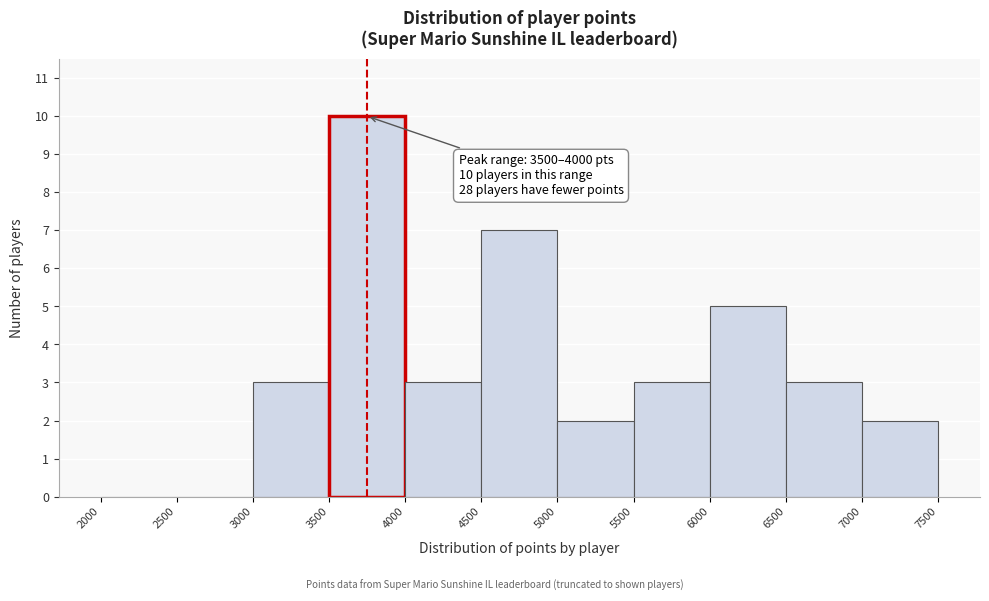

Over which range of the x-axis is the bar tallest?

3500 to 4000